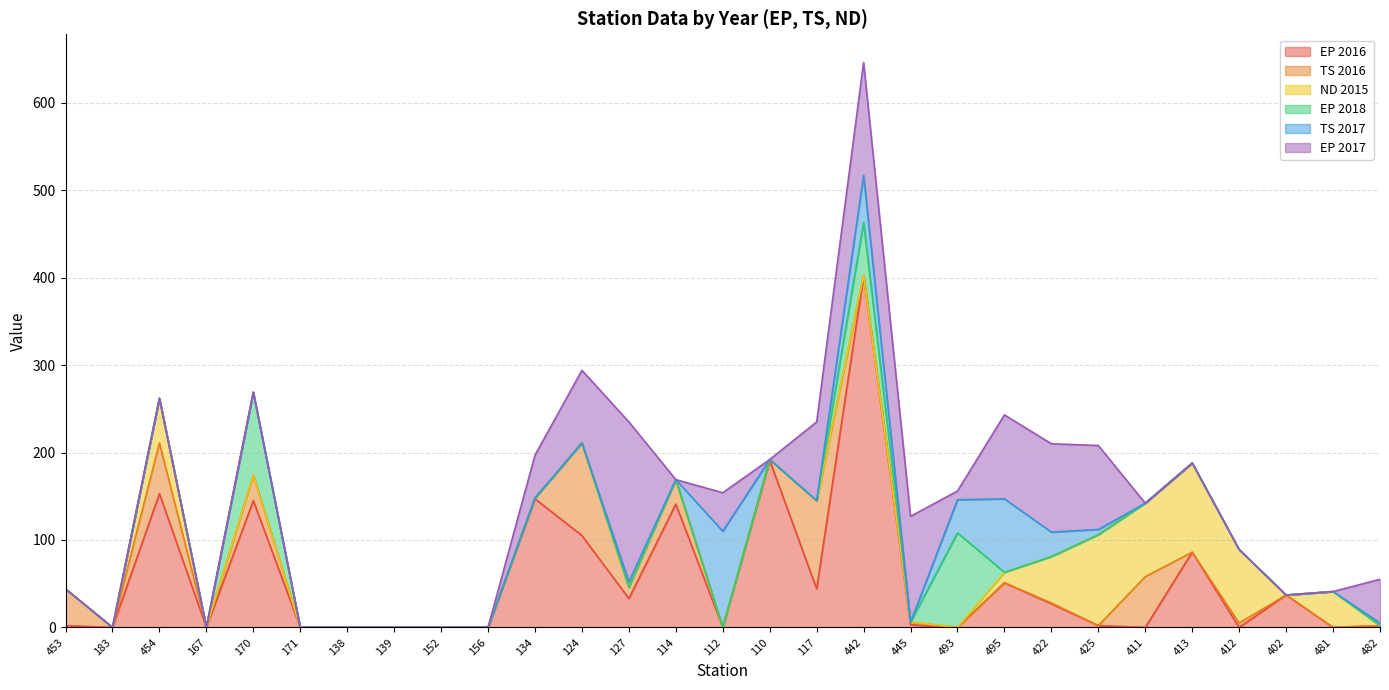

Is the value of EP 2017 at 411 greater than the value of EP 2016 at 114?

No